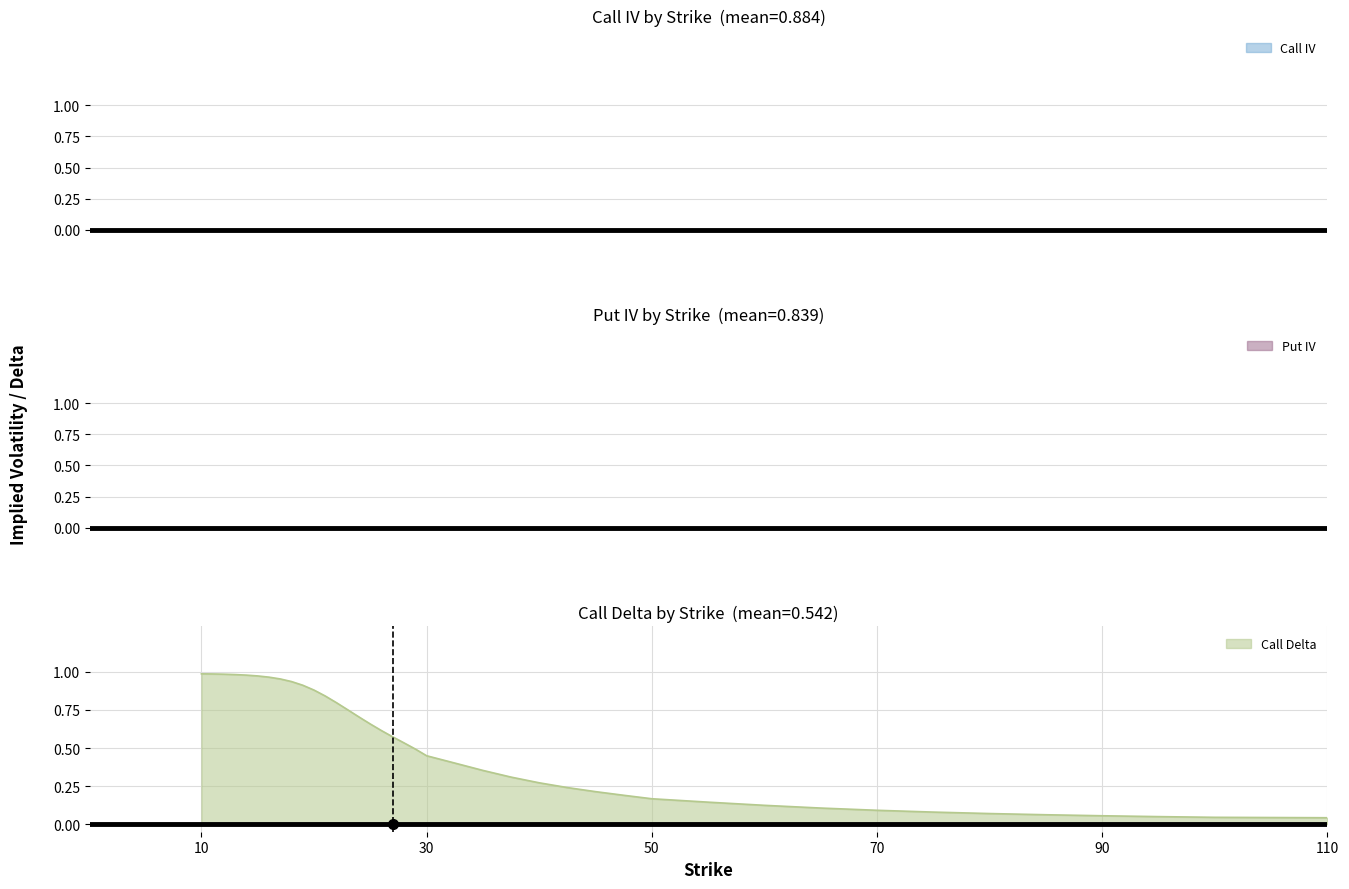

Does the chart have visible grid lines?

Yes